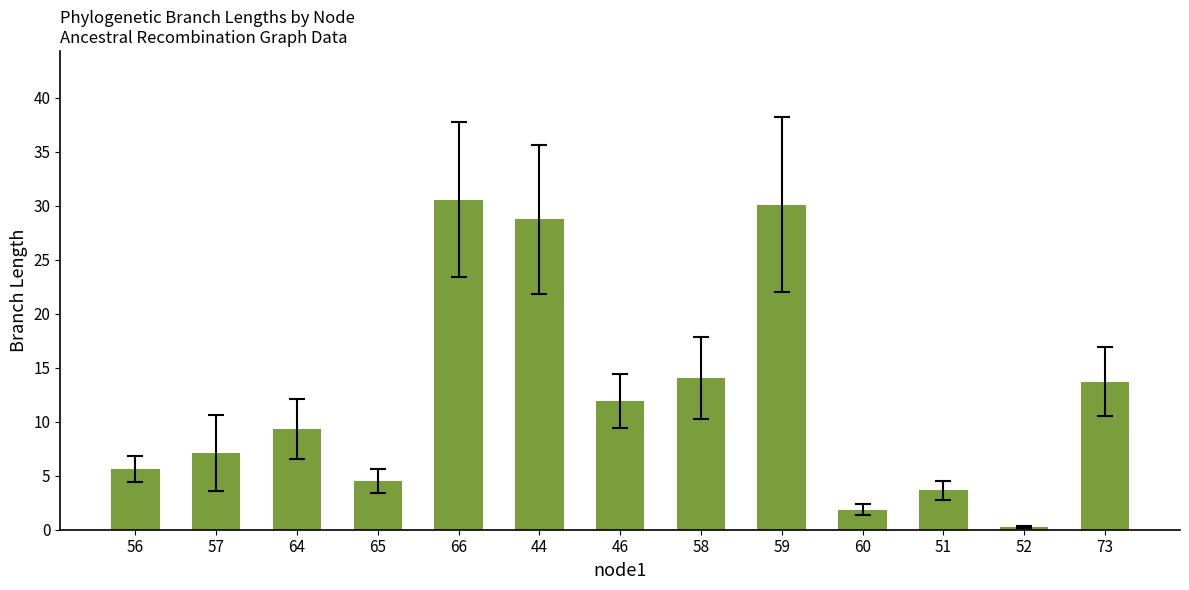

What position from the right is 51?

3